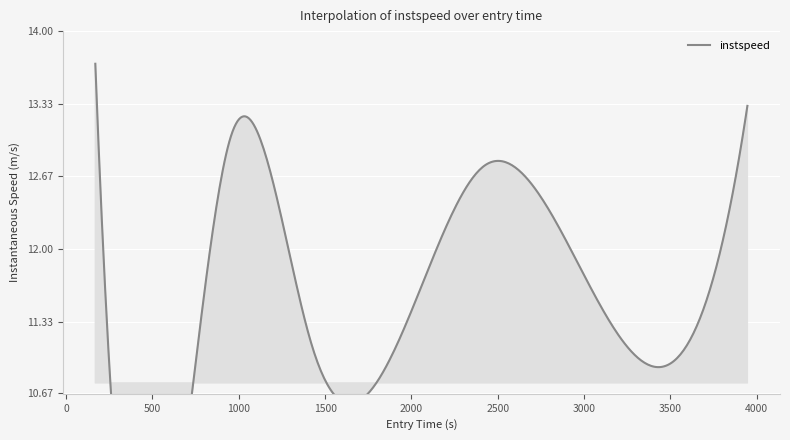

True or false: the data shows 11.1 at 1420.9973754972048.

True